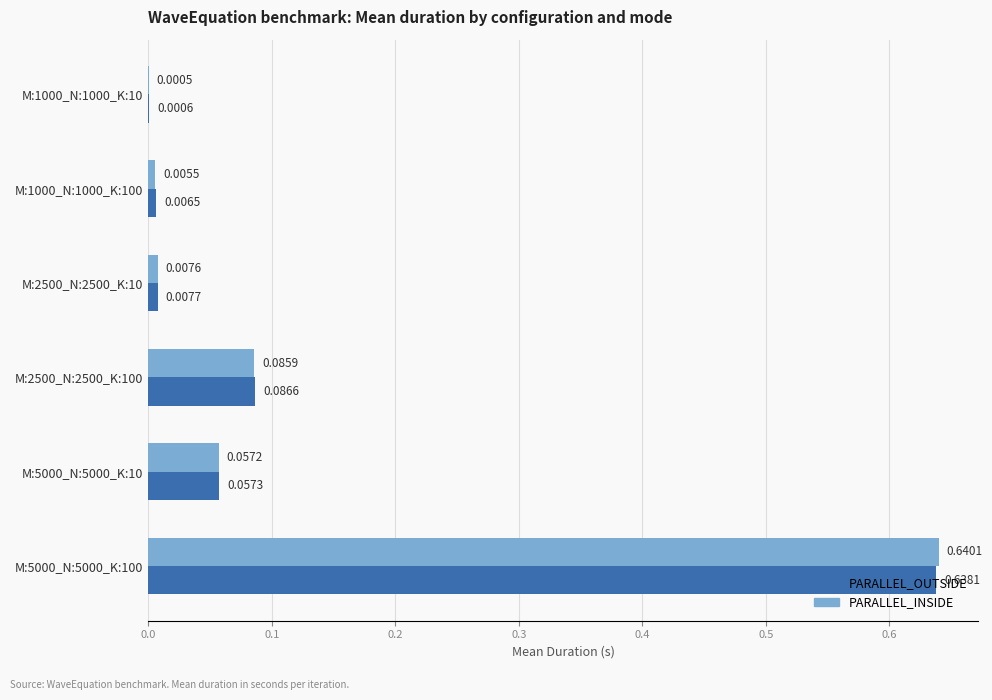

Is the value of PARALLEL_OUTSIDE at M:5000_N:5000_K:10 greater than the value of PARALLEL_INSIDE at M:1000_N:1000_K:100?

Yes